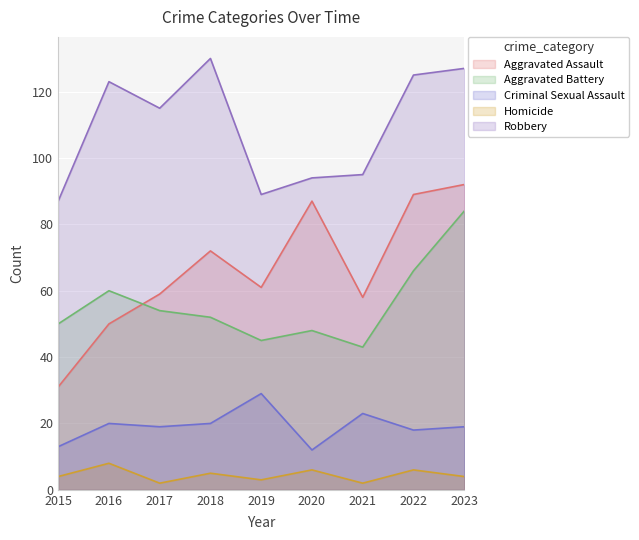

At which category does Homicide reach its first local valley?

2017